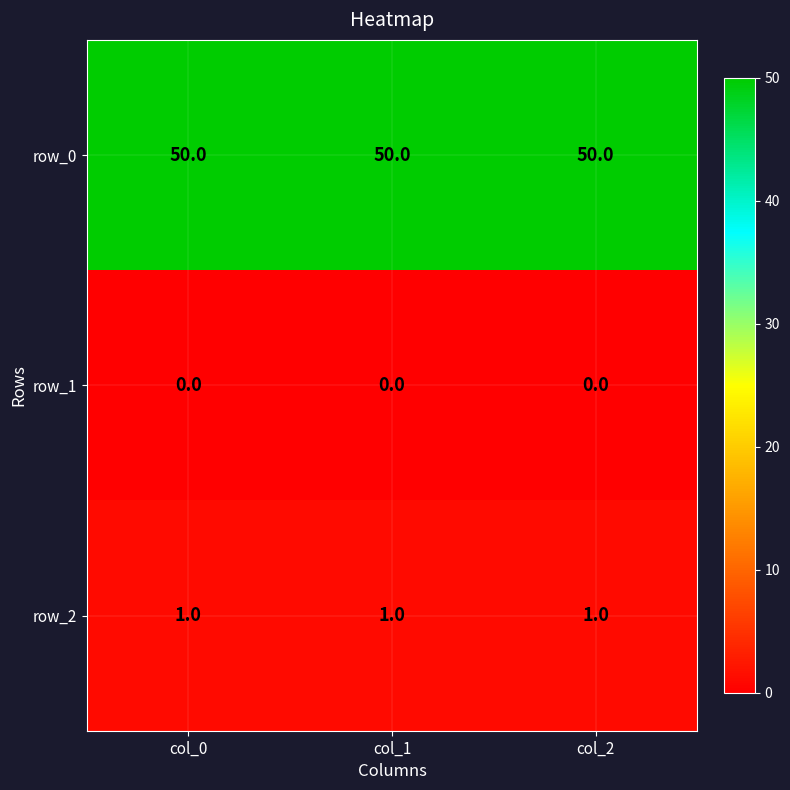

At how many categories does at least one series exceed 8?

3